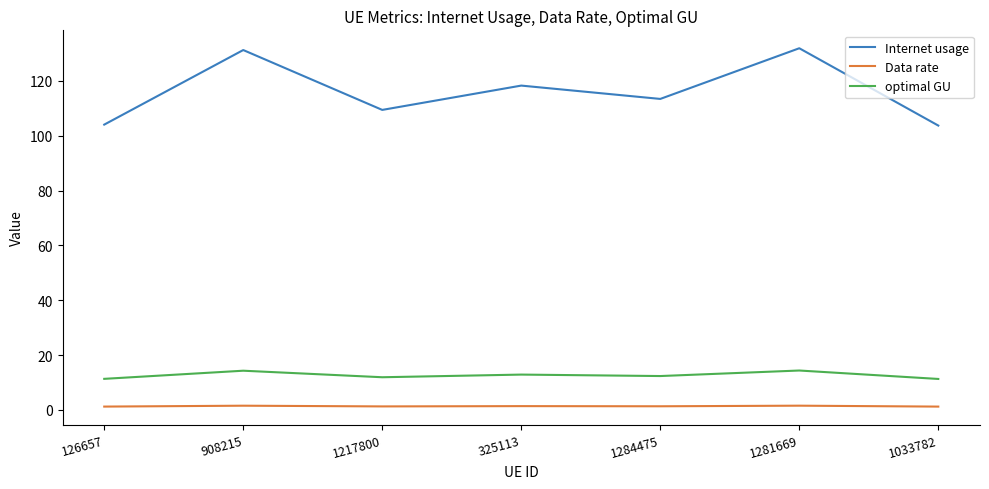

True or false: Internet usage has a value of 53.2 at 126657.

False